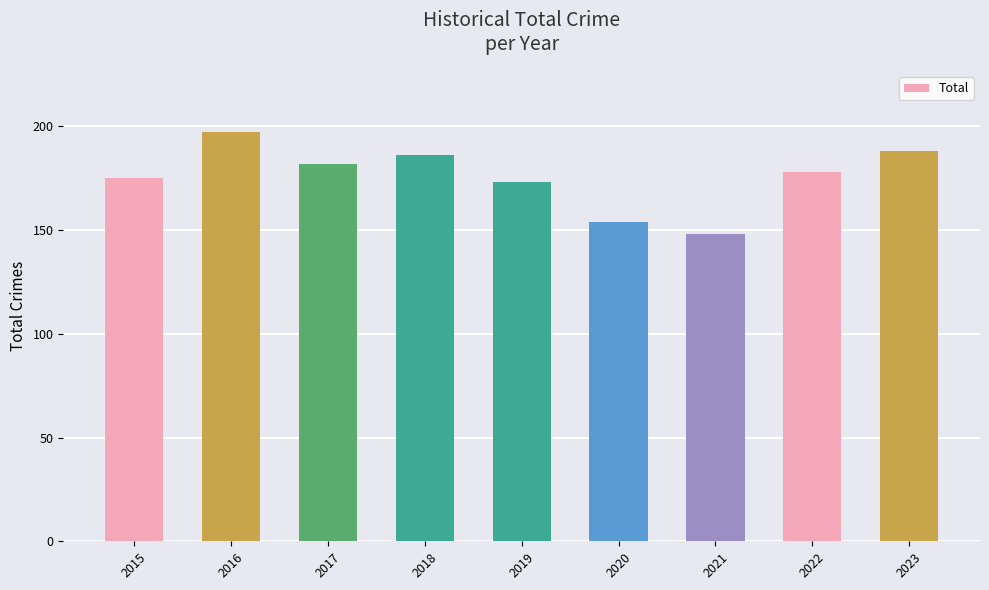

How many data points are less than 178?

4